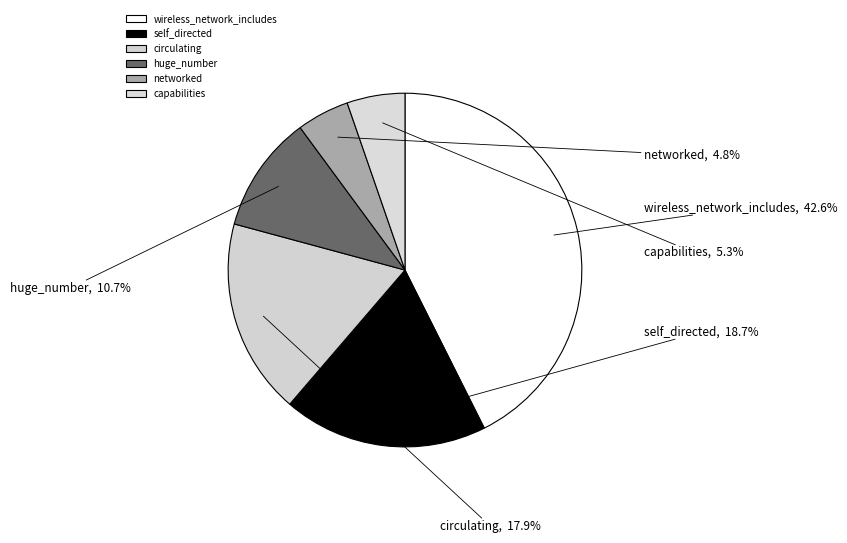

The networked slice represents 28% of the pie. True or false?

False